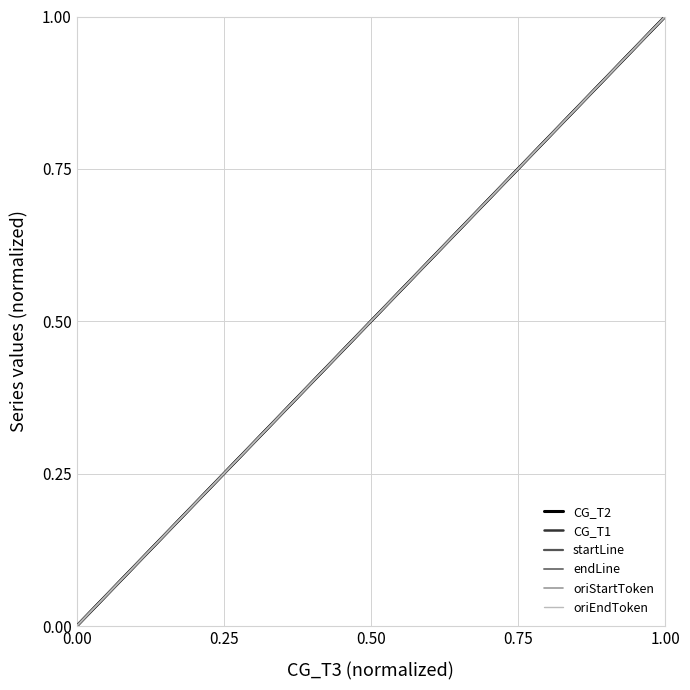

Count the number of data series in this chart.

6